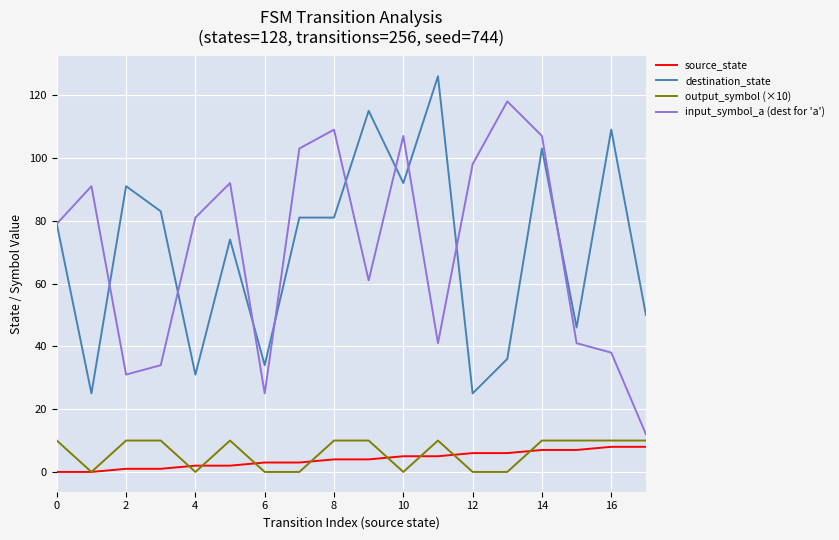

True or false: output_symbol (×10) and destination_state cross at least once.

False